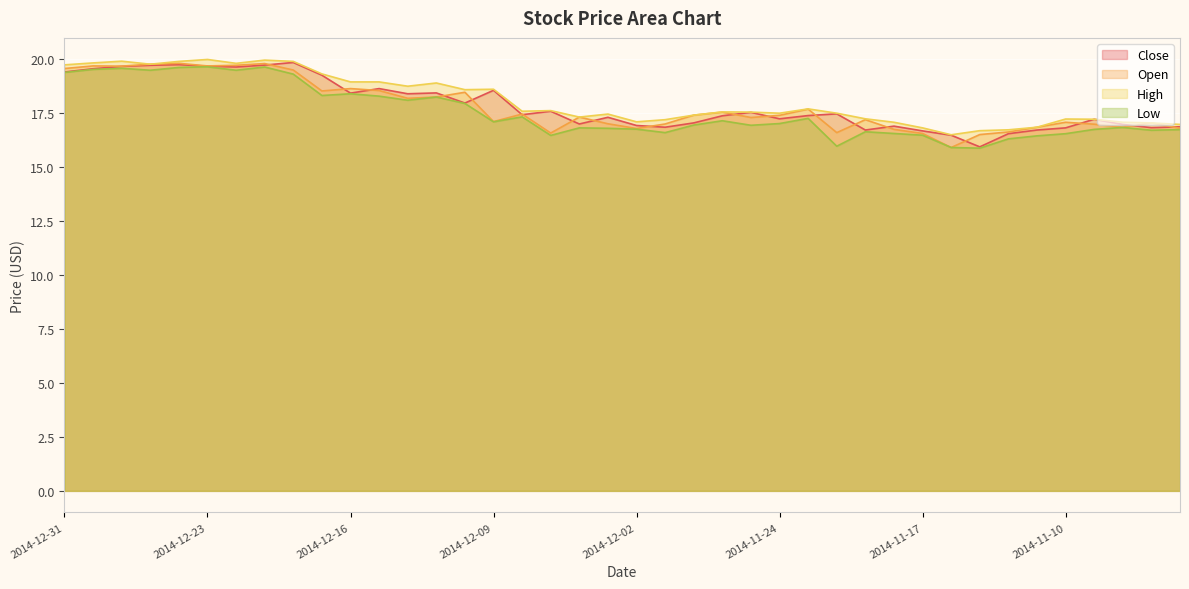

Is the value of Low at 2014-12-03 greater than the value of Close at 2014-12-08?

No